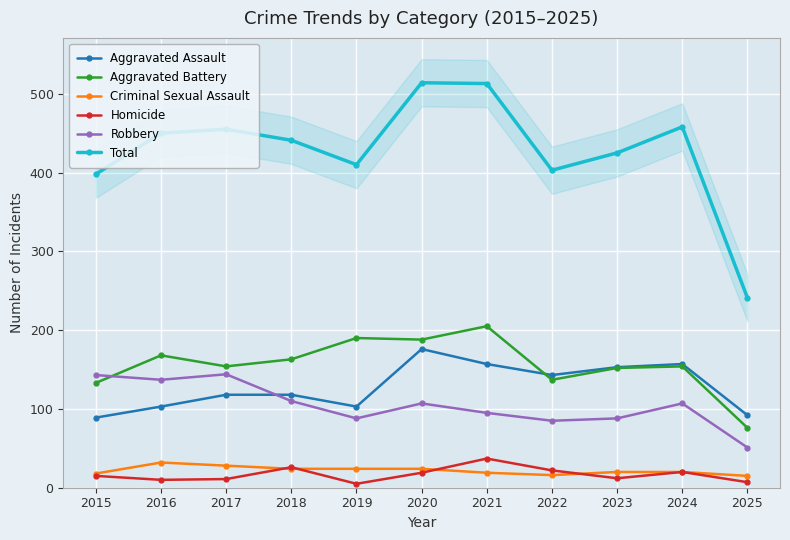

How many intersections are there between Robbery and Aggravated Battery?

1